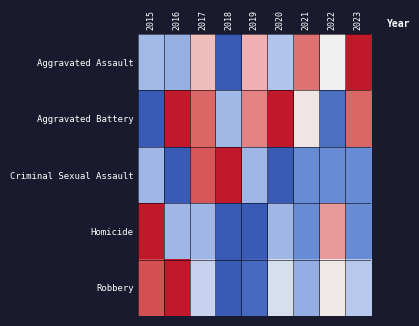

Reading right to left, list all the values displayed in this chart.

Aggravated Assault: 2023=1.0	2022=0.5	2021=0.8	2020=0.3	2019=0.7	2018=0.0	2017=0.6	2016=0.3	2015=0.3
Aggravated Battery: 2023=0.8	2022=0.1	2021=0.5	2020=1.0	2019=0.8	2018=0.3	2017=0.8	2016=1.0	2015=0.0
Criminal Sexual Assault: 2023=0.1	2022=0.1	2021=0.1	2020=0.0	2019=0.3	2018=1.0	2017=0.9	2016=0.0	2015=0.3
Homicide: 2023=0.1	2022=0.7	2021=0.1	2020=0.3	2019=0.0	2018=0.0	2017=0.3	2016=0.3	2015=1.0
Robbery: 2023=0.3	2022=0.5	2021=0.3	2020=0.4	2019=0.0	2018=0.0	2017=0.4	2016=1.0	2015=0.9